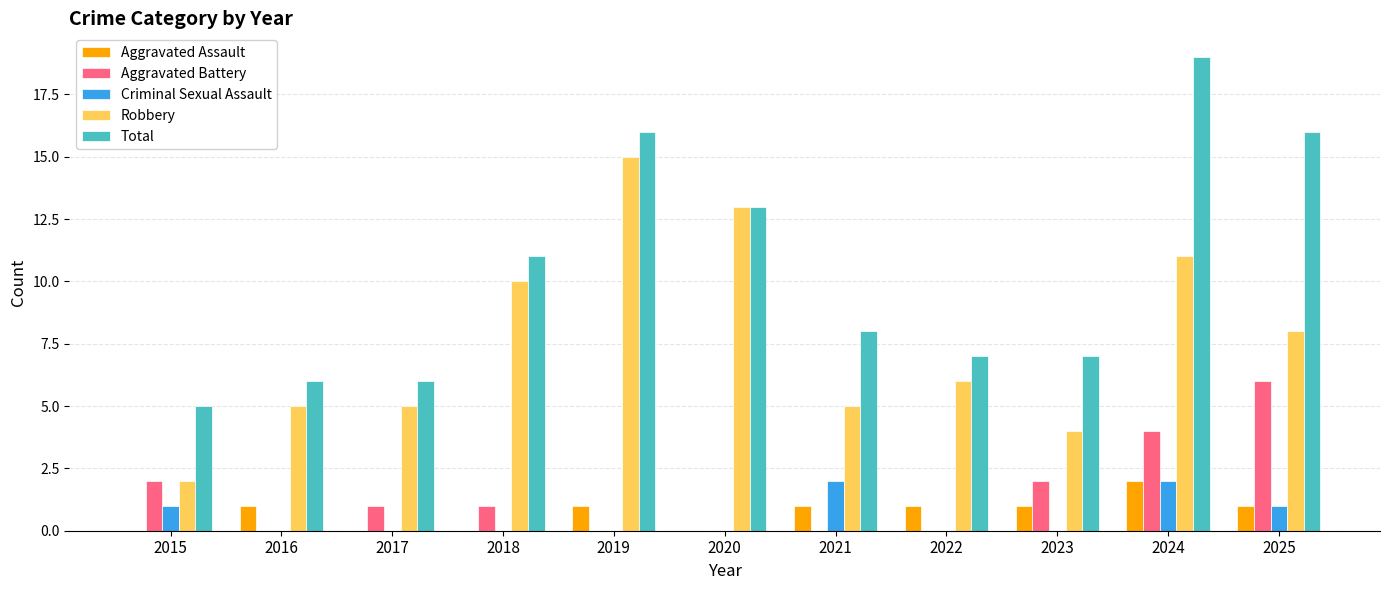

Reading left to right, list all the values displayed in this chart.

Aggravated Assault: 2015=0	2016=1	2017=0	2018=0	2019=1	2020=0	2021=1	2022=1	2023=1	2024=2	2025=1
Aggravated Battery: 2015=2	2016=0	2017=1	2018=1	2019=0	2020=0	2021=0	2022=0	2023=2	2024=4	2025=6
Criminal Sexual Assault: 2015=1	2016=0	2017=0	2018=0	2019=0	2020=0	2021=2	2022=0	2023=0	2024=2	2025=1
Robbery: 2015=2	2016=5	2017=5	2018=10	2019=15	2020=13	2021=5	2022=6	2023=4	2024=11	2025=8
Total: 2015=5	2016=6	2017=6	2018=11	2019=16	2020=13	2021=8	2022=7	2023=7	2024=19	2025=16